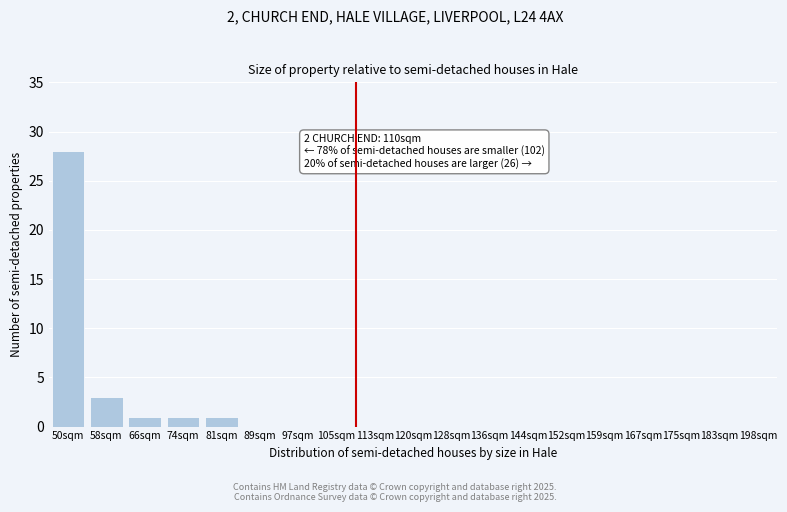

Reading right to left, extract all data points from this chart.

198sqm=0	183sqm=0	175sqm=0	167sqm=0	159sqm=0	152sqm=0	144sqm=0	136sqm=0	128sqm=0	120sqm=0	113sqm=0	105sqm=0	97sqm=0	89sqm=0	81sqm=1	74sqm=1	66sqm=1	58sqm=3	50sqm=28